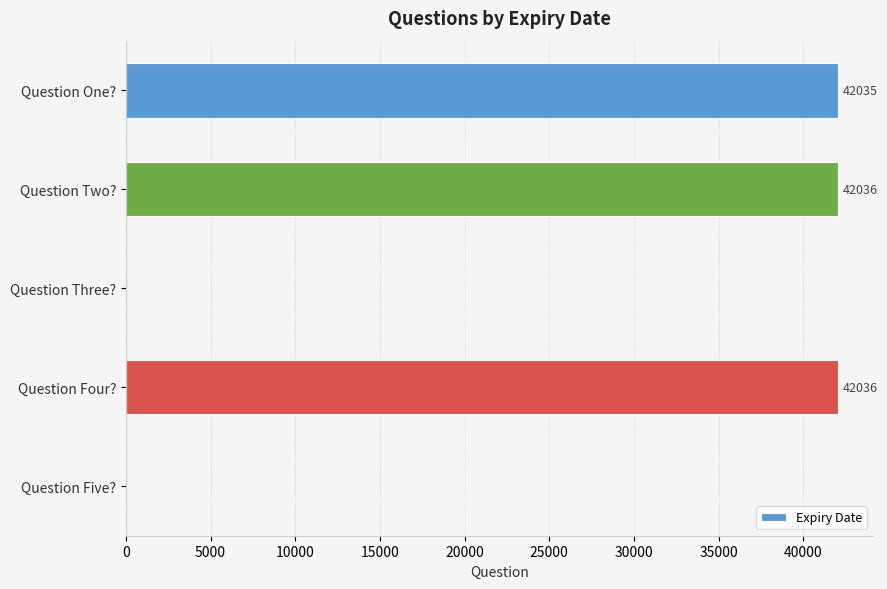

What is the sum of all values?

126107